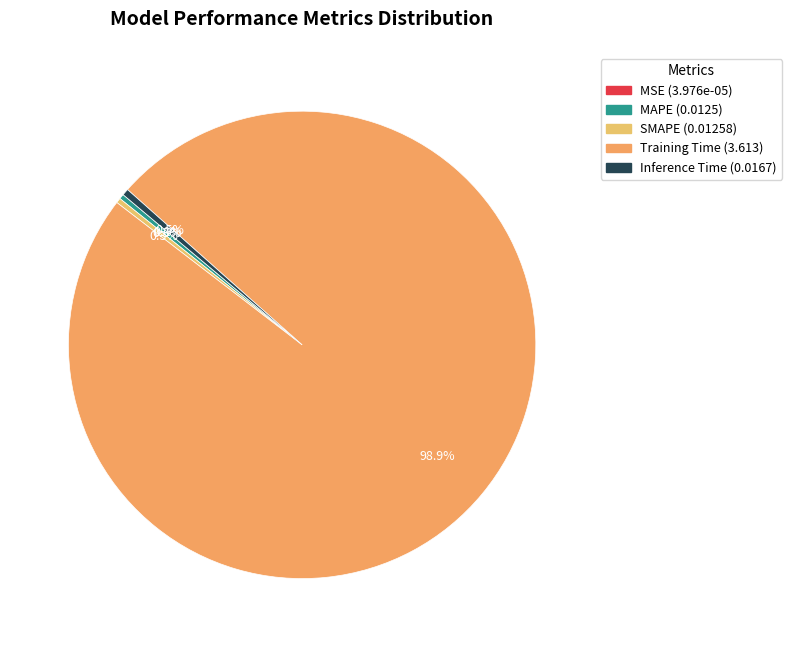

What is the smallest slice in the pie chart?

MSE